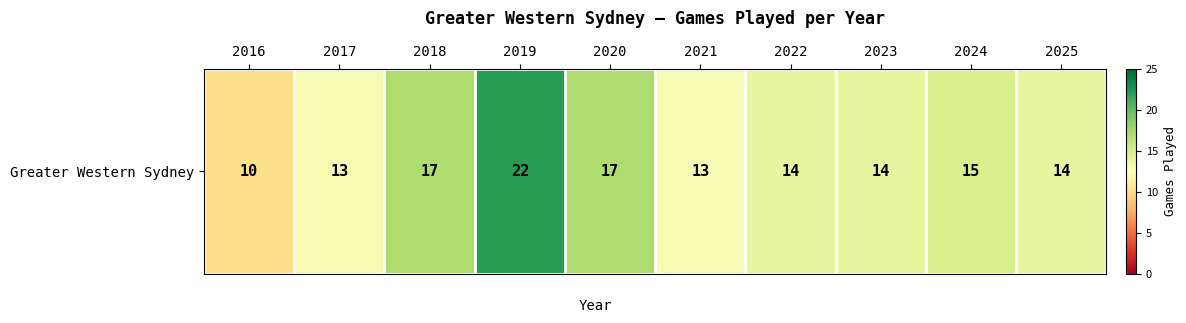

Reading right to left, what are all the values shown in this chart?

14	15	14	14	13	17	22	17	13	10